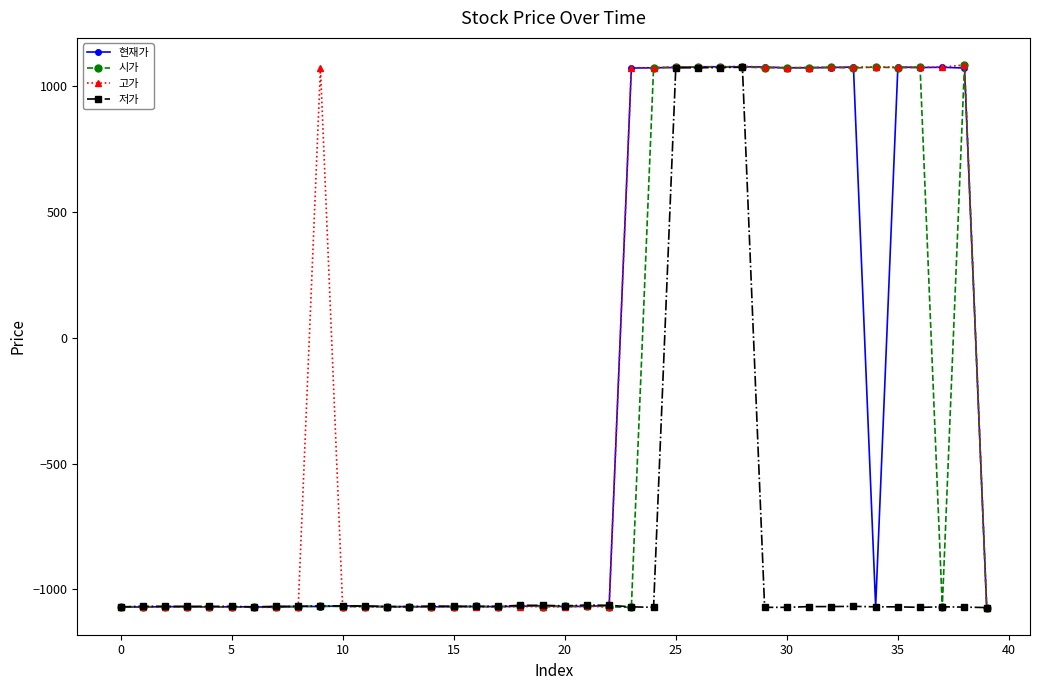

Which series has the largest total across all categories?

고가